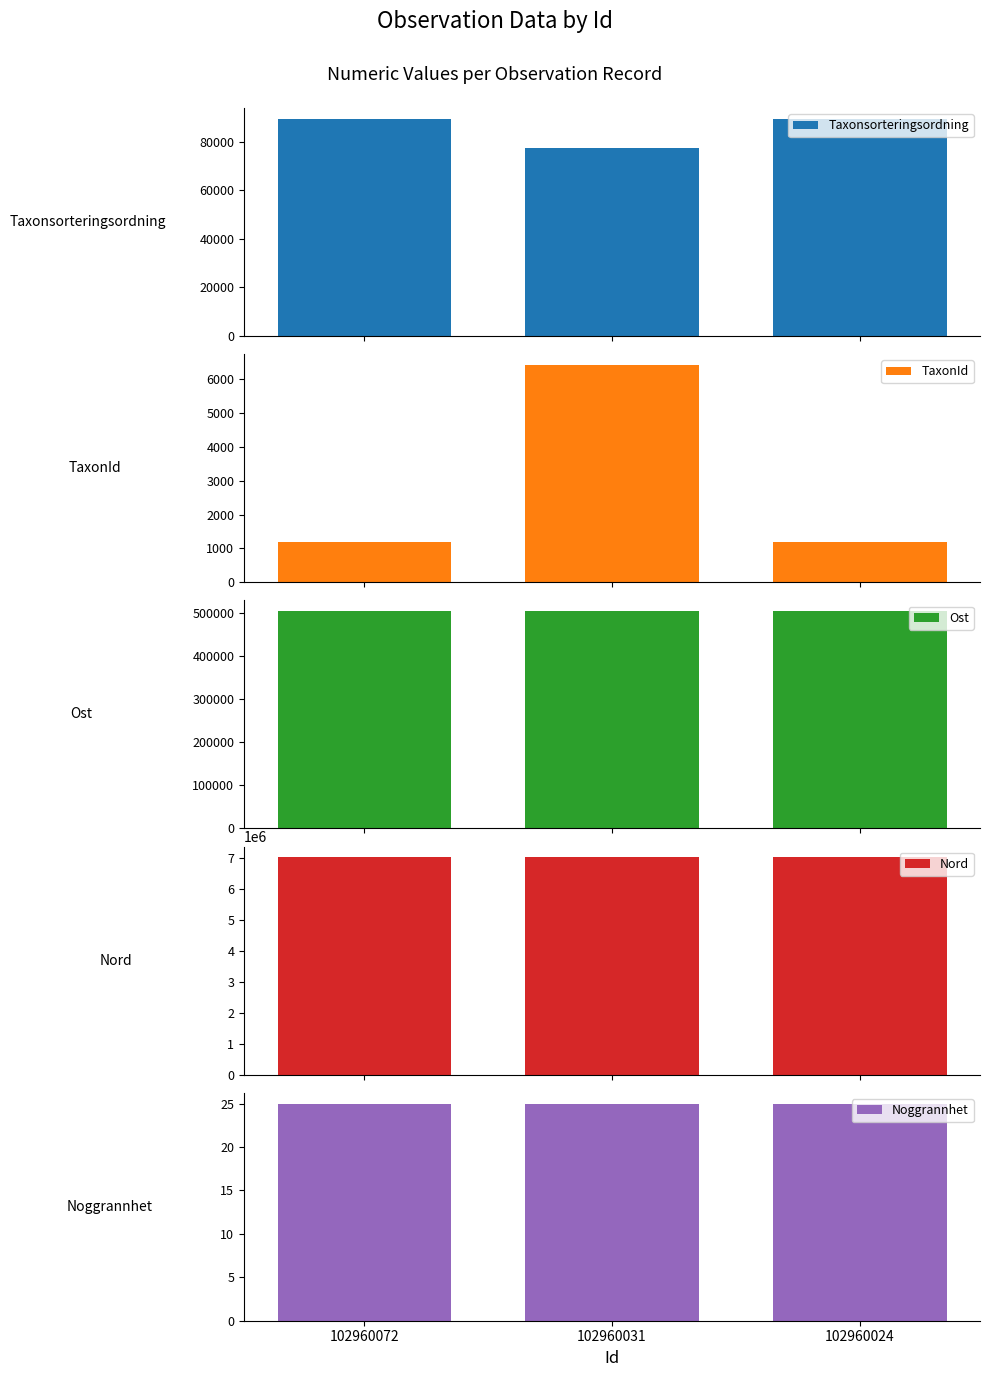

Which category has the lowest value in the Taxonsorteringsordning series?

102960031